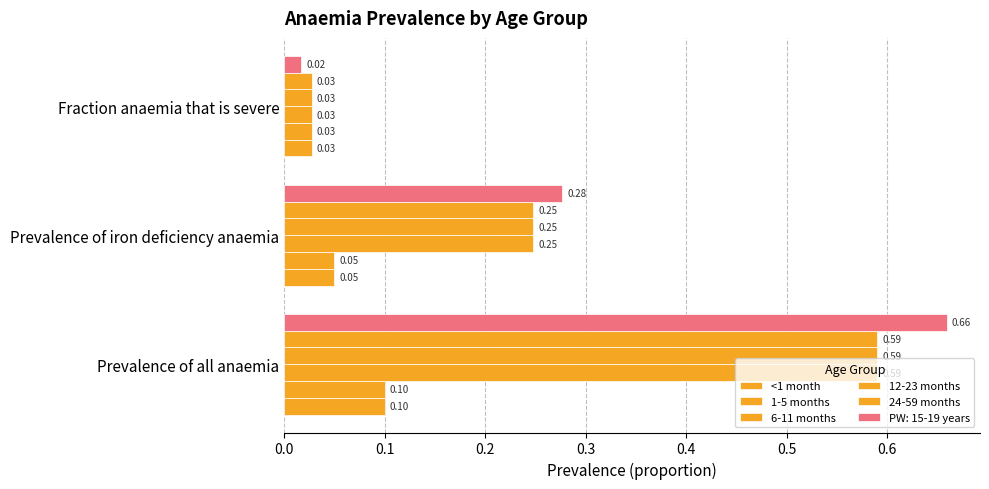

How many distinct data groups are displayed?

6